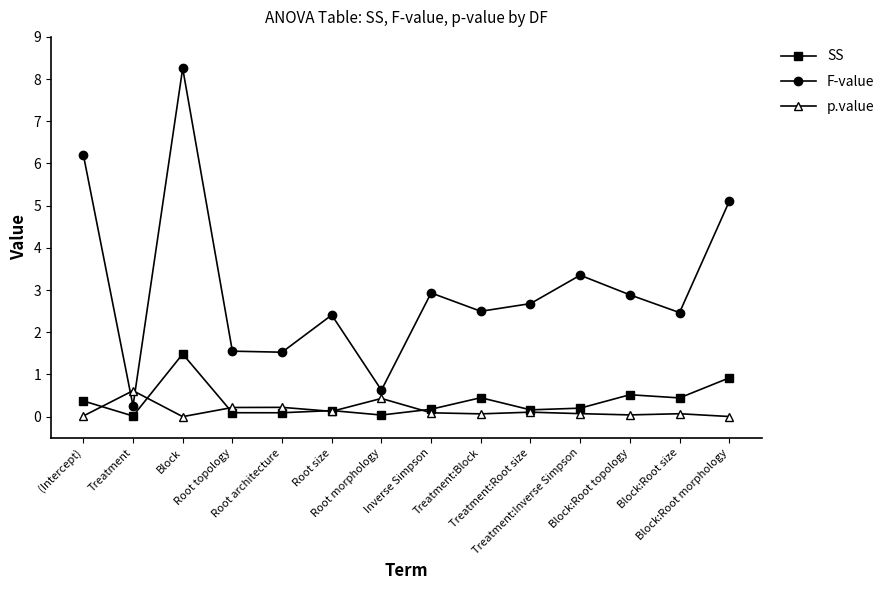

What is the highest value of the SS series?

1.5